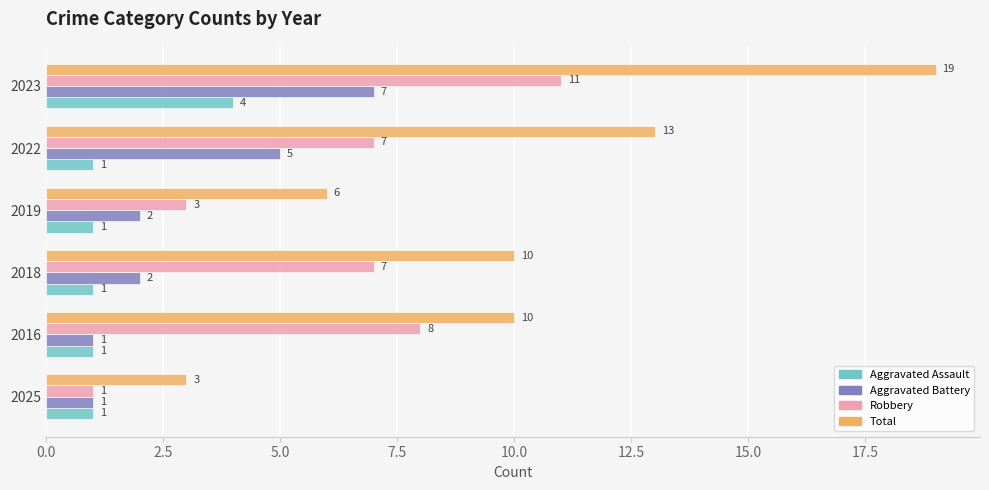

What is the lowest value of the Robbery series?

1